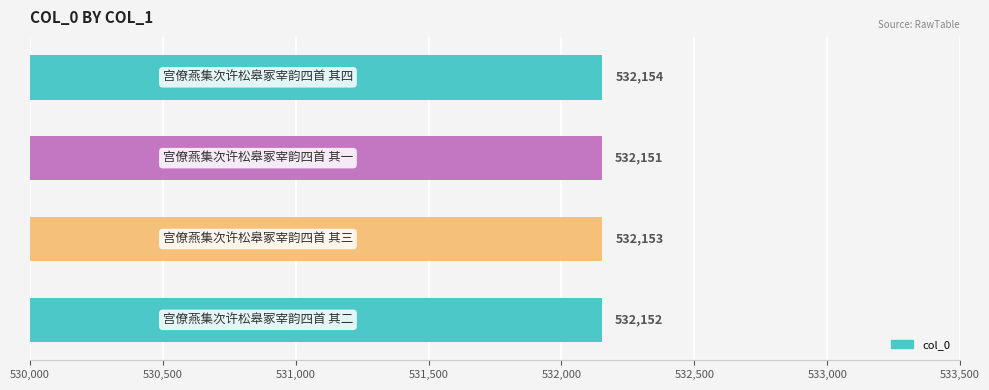

Are the bars horizontal?

Yes